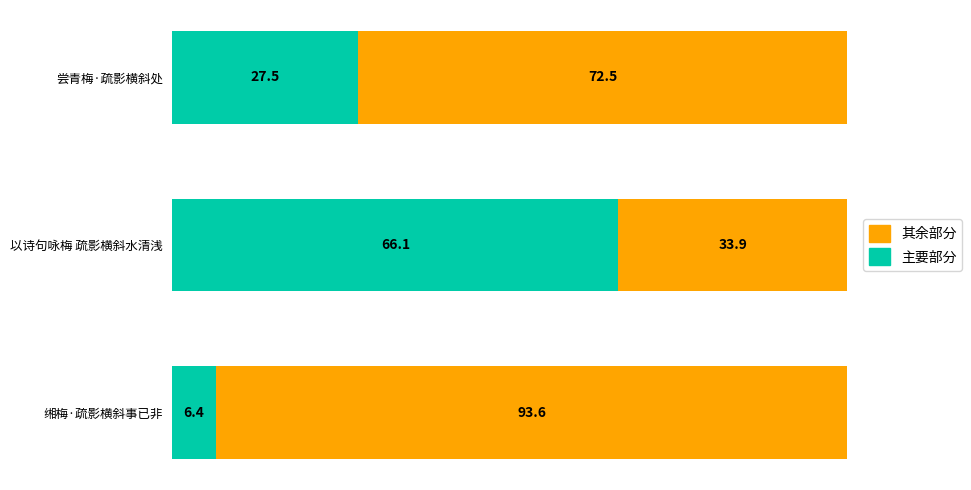

True or false: 主要部分 has a value of 66.1 at 以诗句咏梅 疏影横斜水清浅.

True